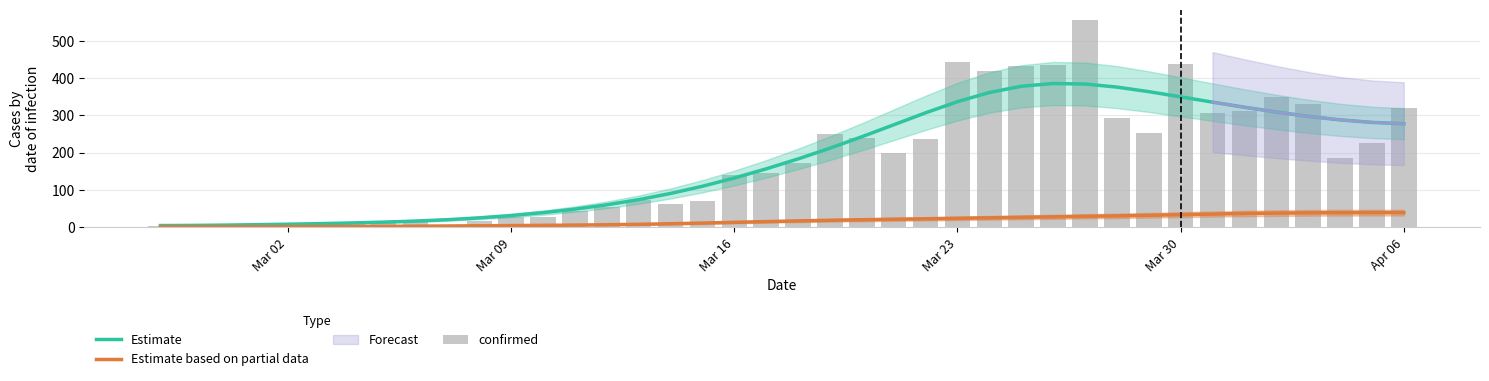

What is the lowest value of the Estimate series?

4.2